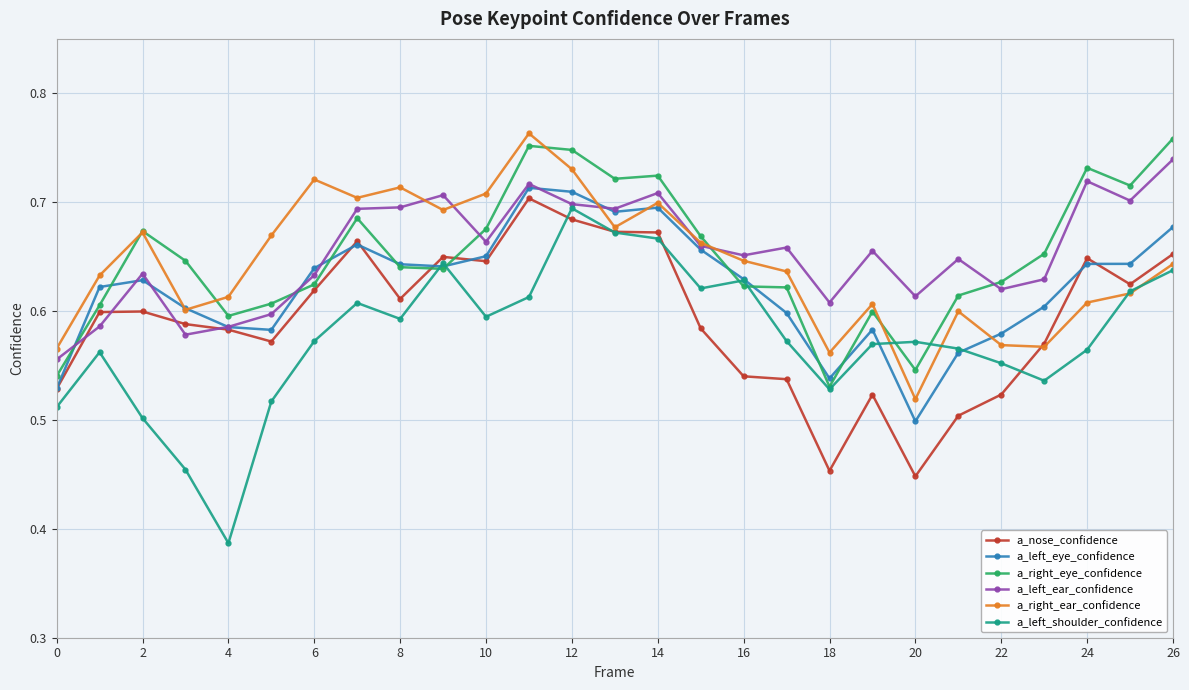

Count the a_left_shoulder_confidence values in the range 0 to 1.

27